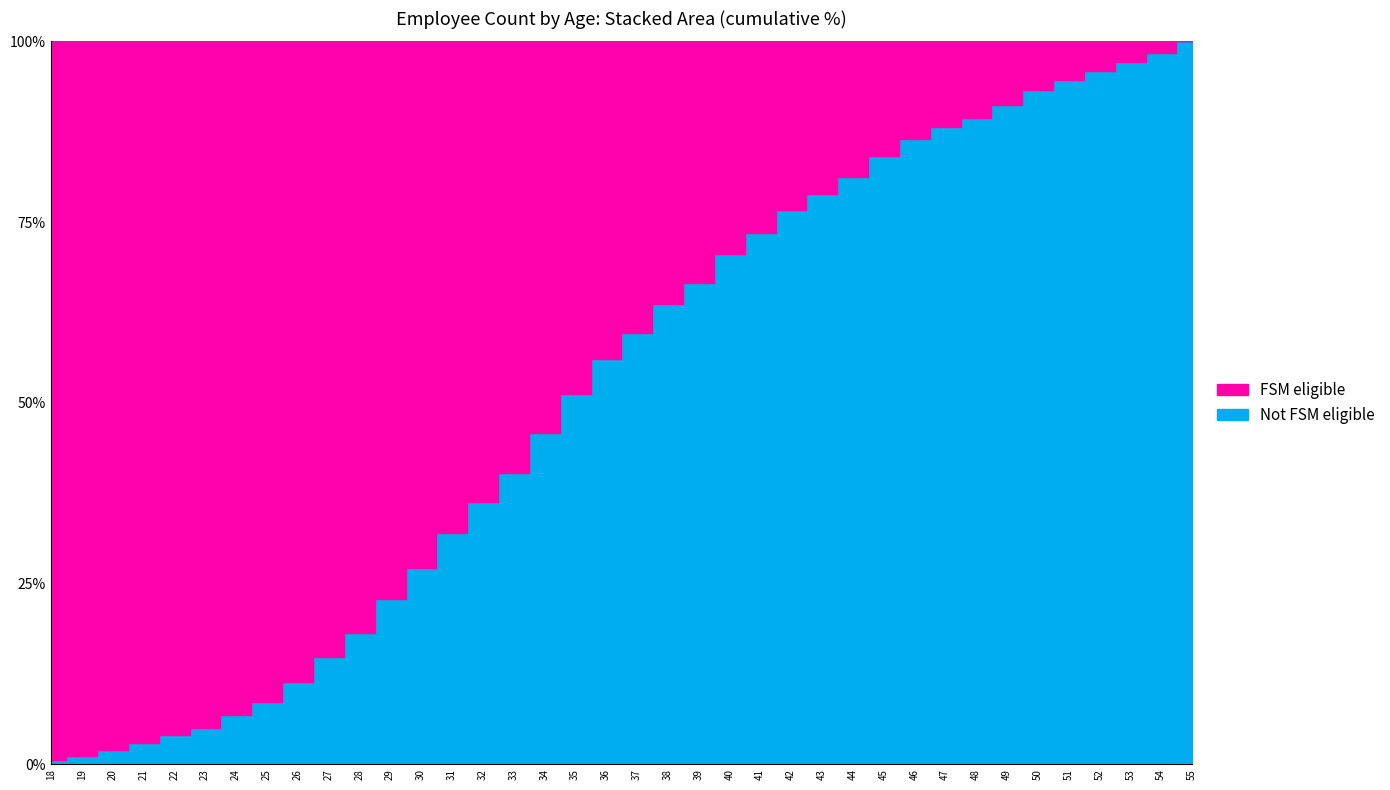

What value does the data have at 45, to the nearest 10?

40